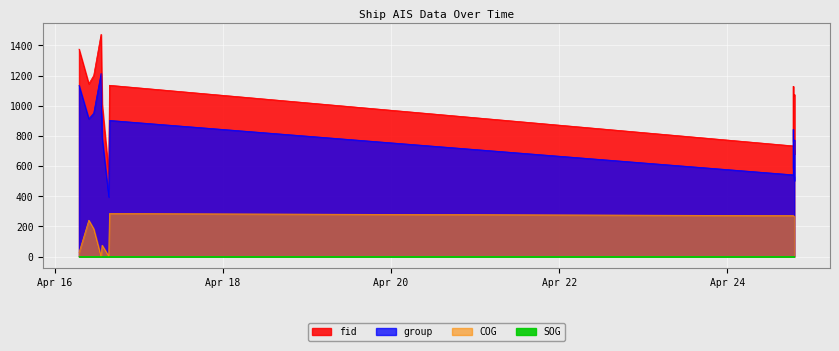

Rank the series by their average value, from lowest to highest.

SOG, COG, group, fid